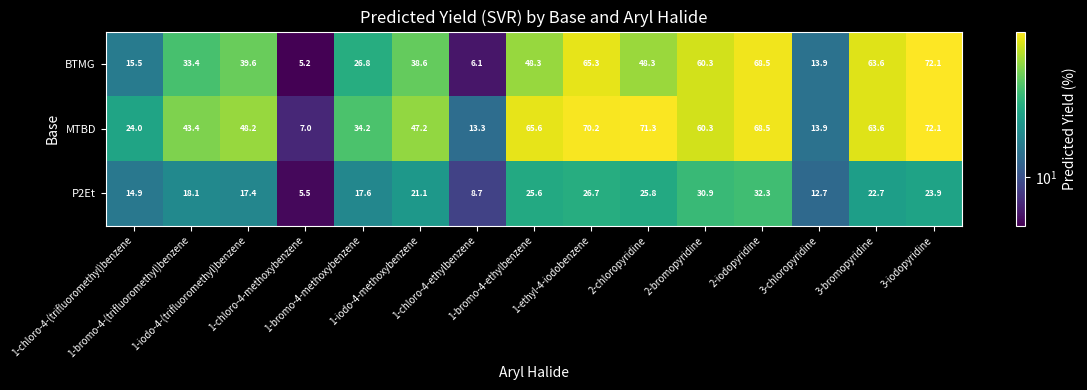

What is the spread (max minus min) of values at 1-bromo-4-methoxybenzene?

16.6